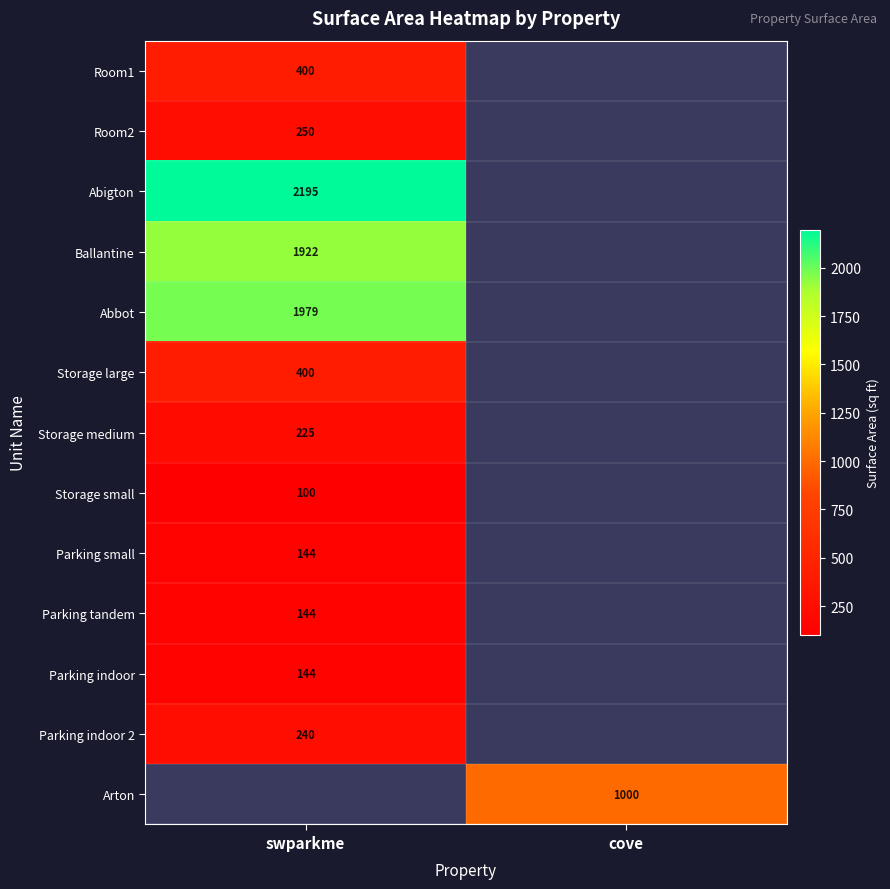

The Parking indoor series shows 80.9 at swparkme. True or false?

False